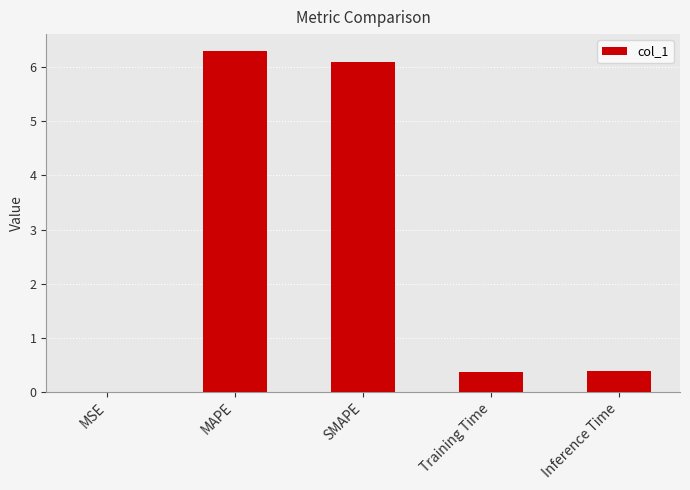

Which label corresponds to the largest value in the chart?

MAPE